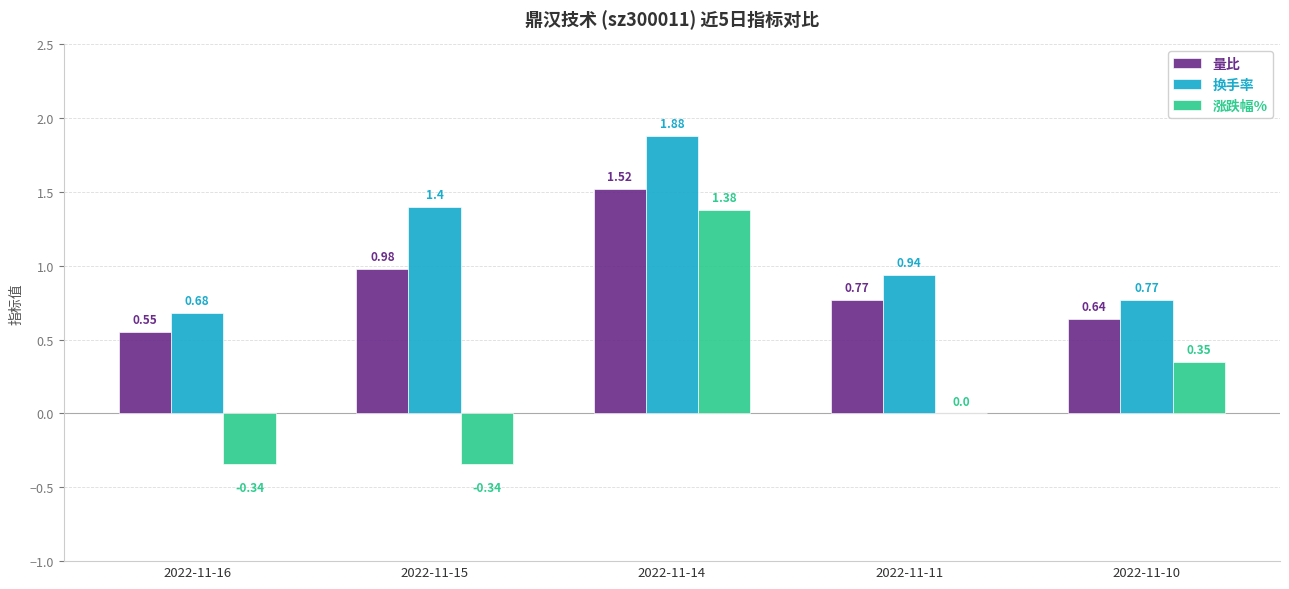

Which series has the largest total across all categories?

换手率